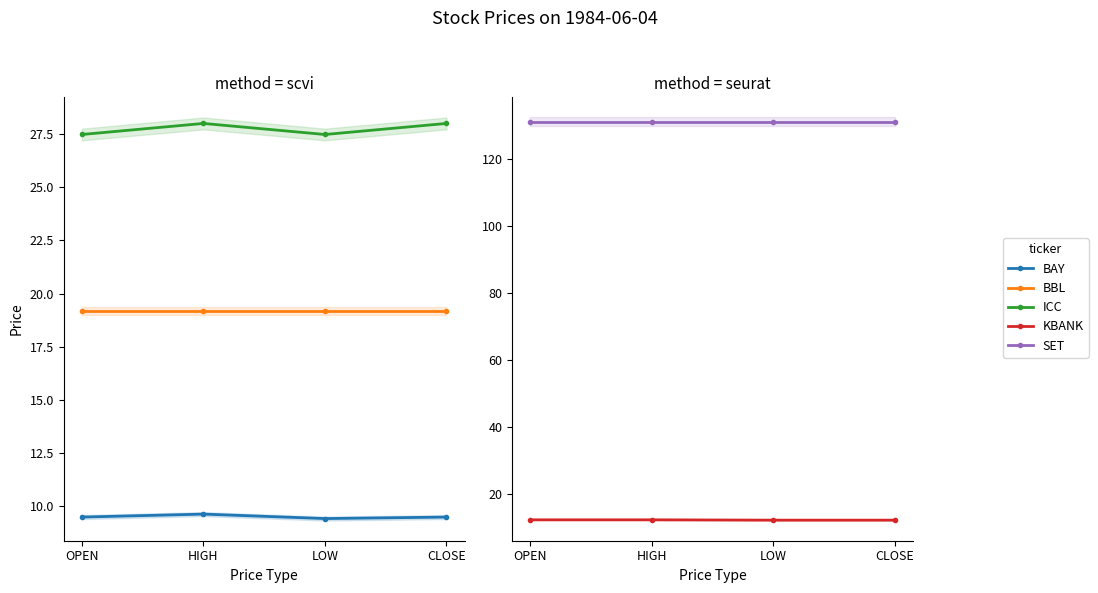

Is it true that KBANK equals 6.4 at HIGH?

False